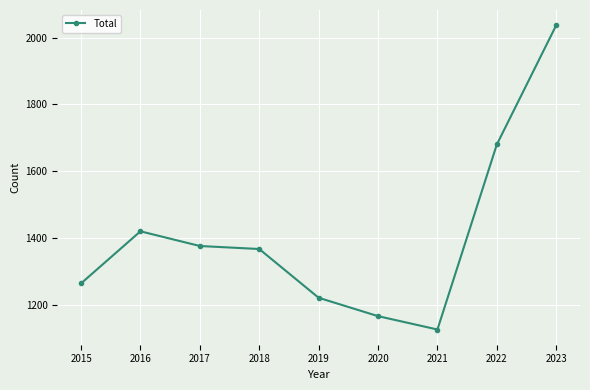

Rank the categories by value from highest to lowest.

2023, 2022, 2016, 2017, 2018, 2015, 2019, 2020, 2021